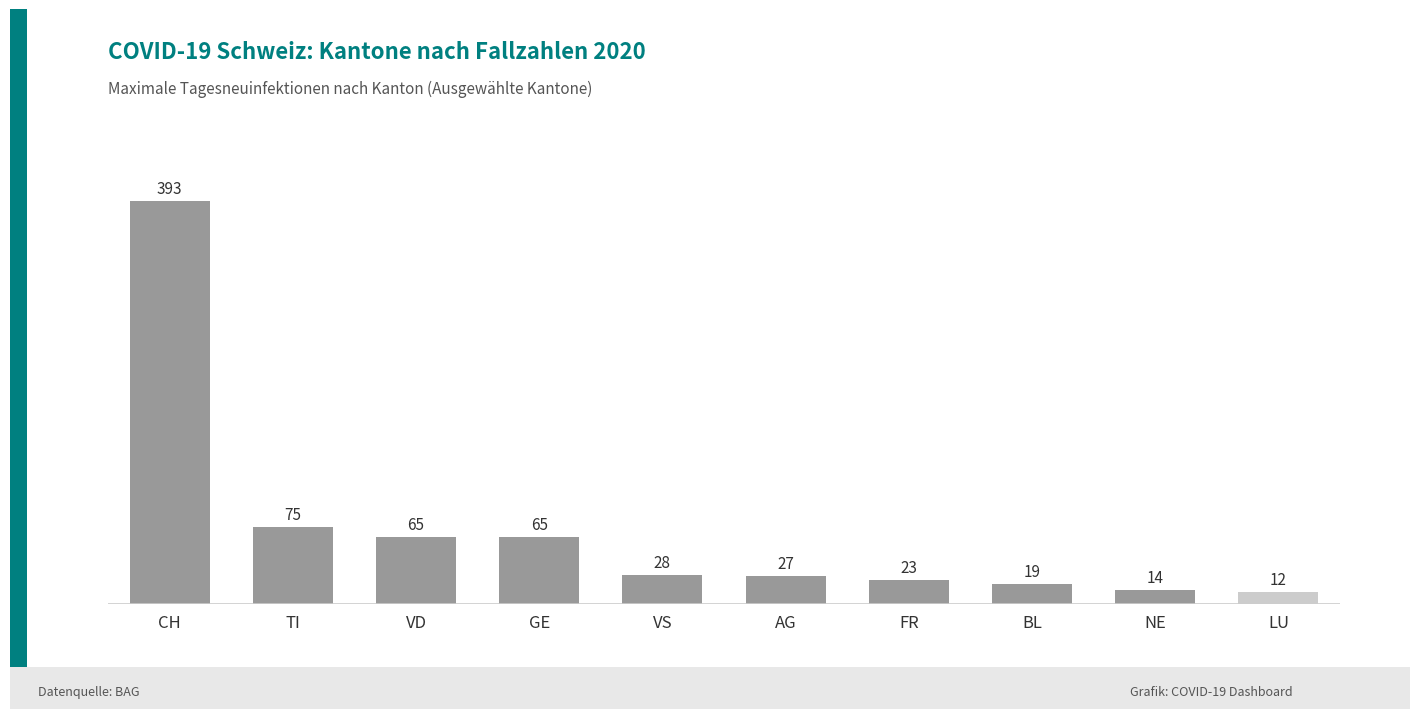

What is the difference between the maximum and minimum values?

381